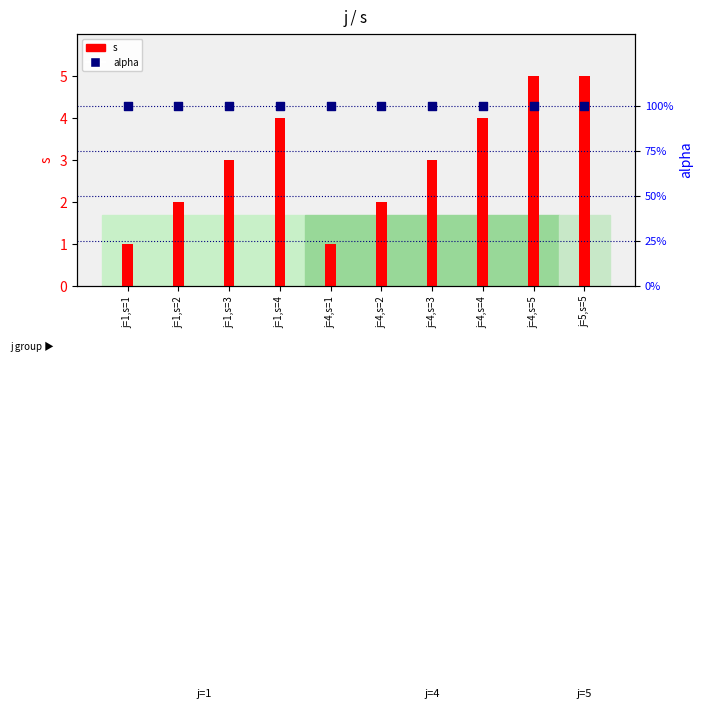

At how many categories does at least one series exceed 4?

2